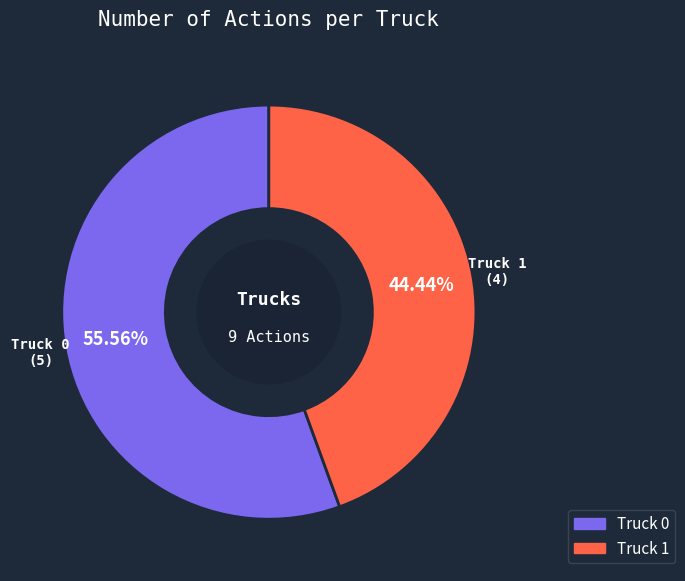

Is there a majority slice in this chart?

Yes